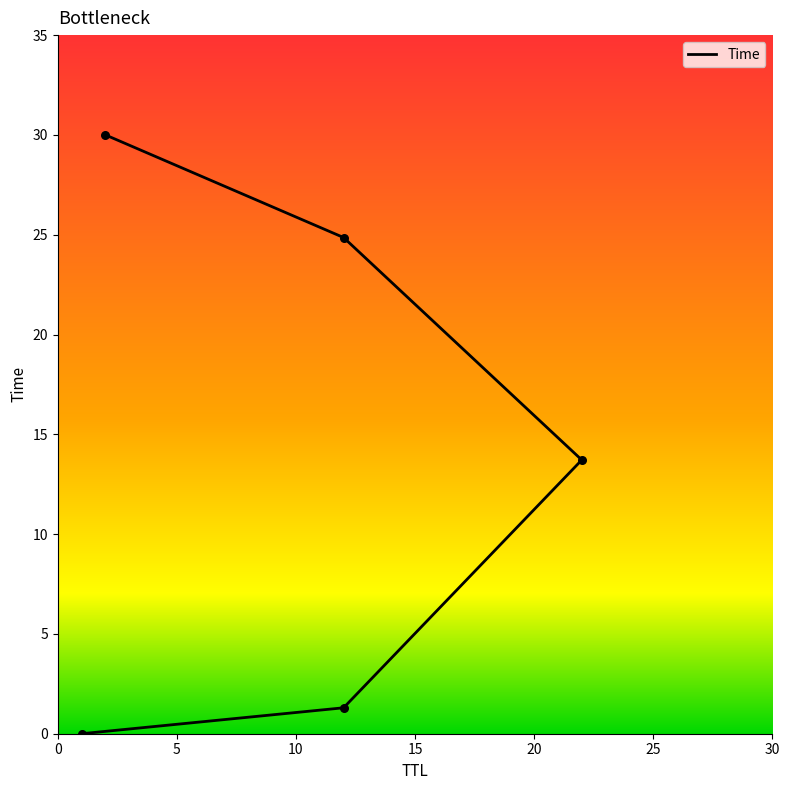

Which has a higher value, 5 or 20?

20